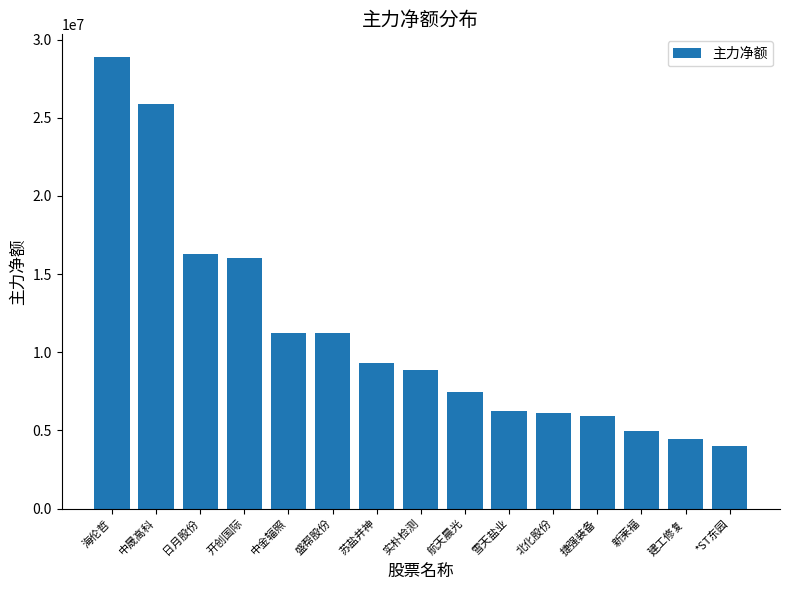

What is the label of the 9th bar from the left?

航天晨光